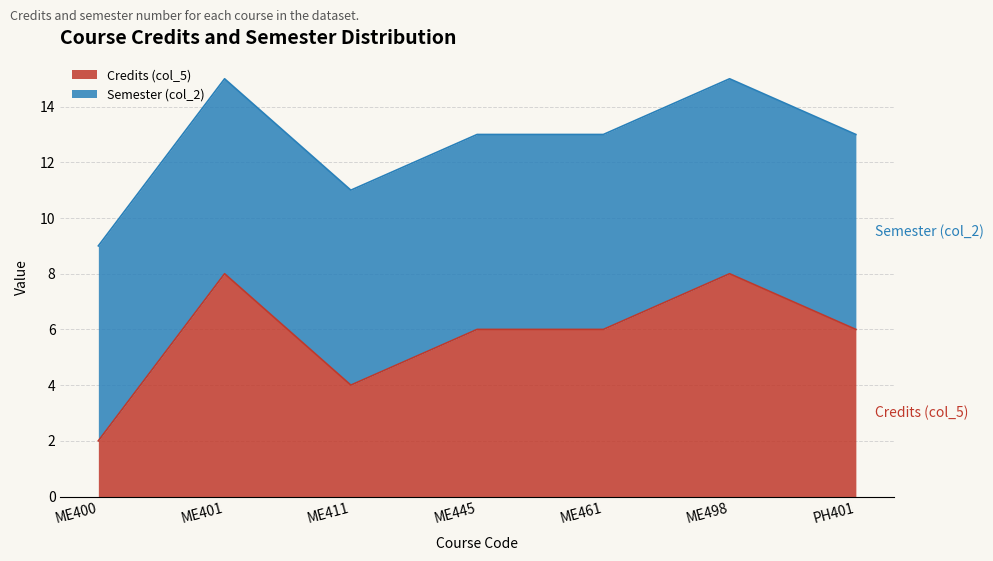

True or false: the data has more than 0 interior local peaks.

True